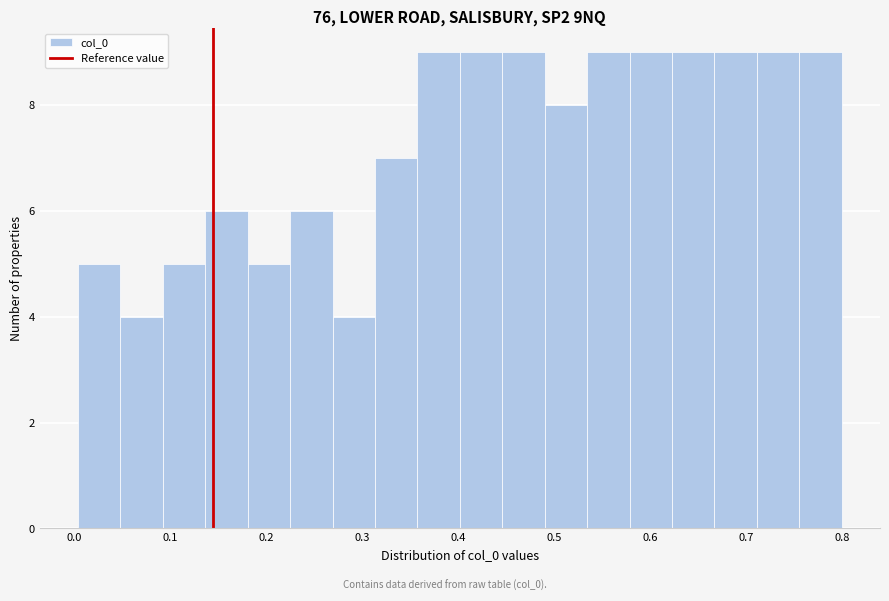

Reading left to right, list every bar in this chart as the range it spans on the x-axis followed by its height. Neither the bar edges nor the heights are printed on the chart, so give them approximately, as read against the axes.

0.00 to 0.05: 5
0.05 to 0.09: 4
0.09 to 0.14: 5
0.14 to 0.18: 6
0.18 to 0.23: 5
0.23 to 0.27: 6
0.27 to 0.31: 4
0.31 to 0.36: 7
0.36 to 0.40: 9
0.40 to 0.45: 9
0.45 to 0.49: 9
0.49 to 0.53: 8
0.53 to 0.58: 9
0.58 to 0.62: 9
0.62 to 0.67: 9
0.67 to 0.71: 9
0.71 to 0.76: 9
0.76 to 0.80: 9